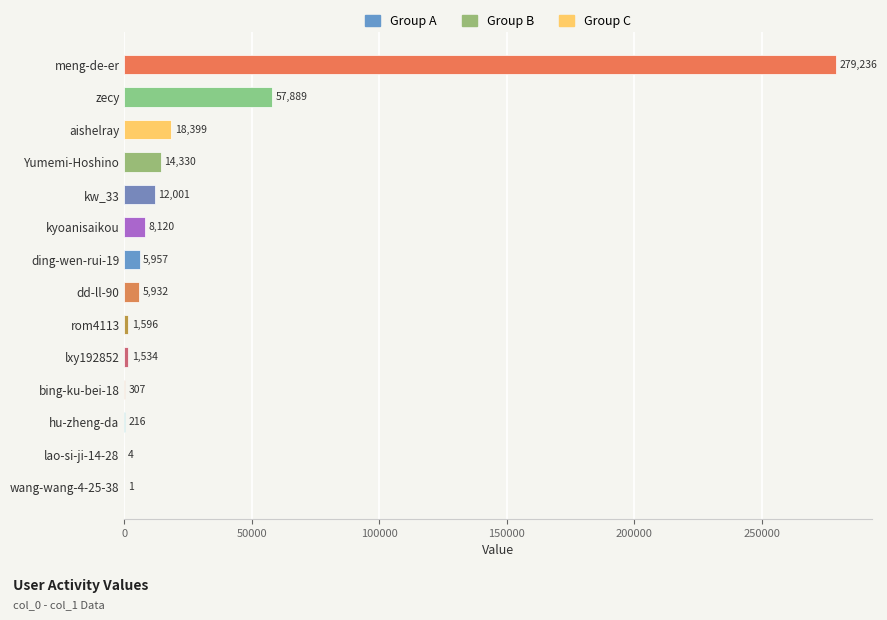

What is the average value?

28966